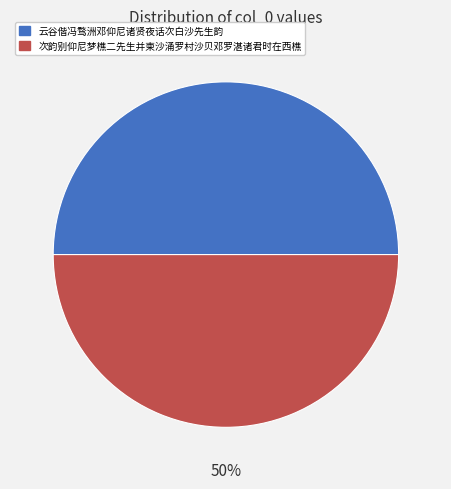

Count the number of slices in the pie.

2